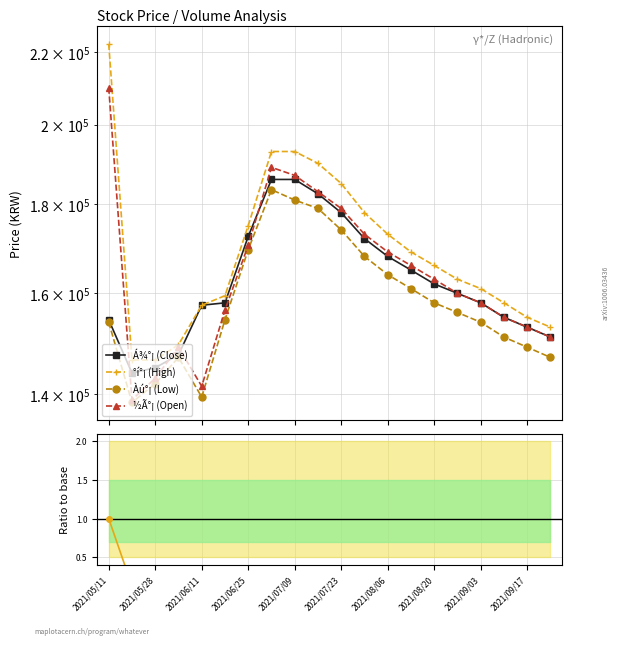

What is the sum of all Àú°¡ values?

3170500.0